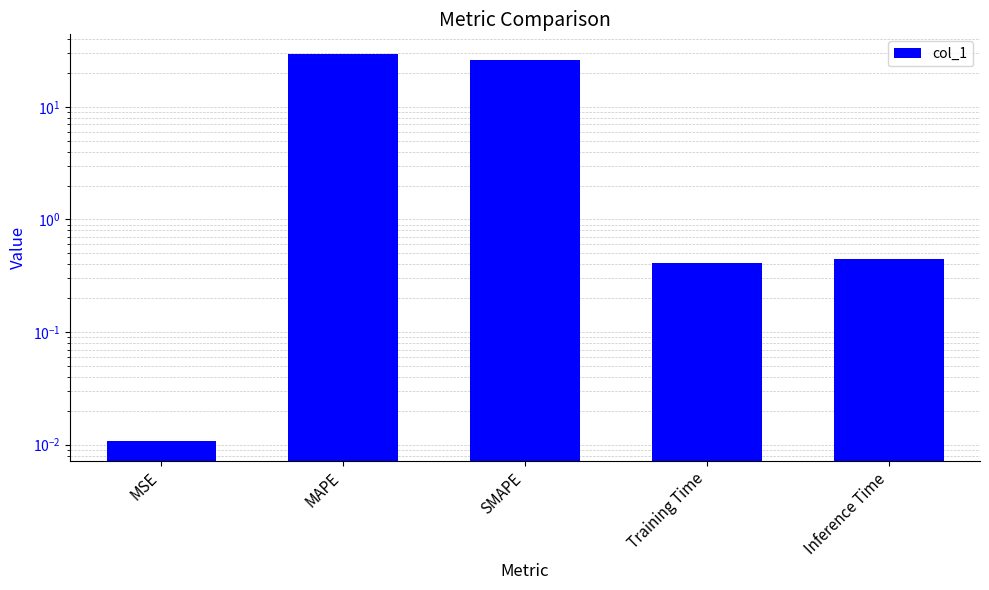

What is the sum of all values?

56.4